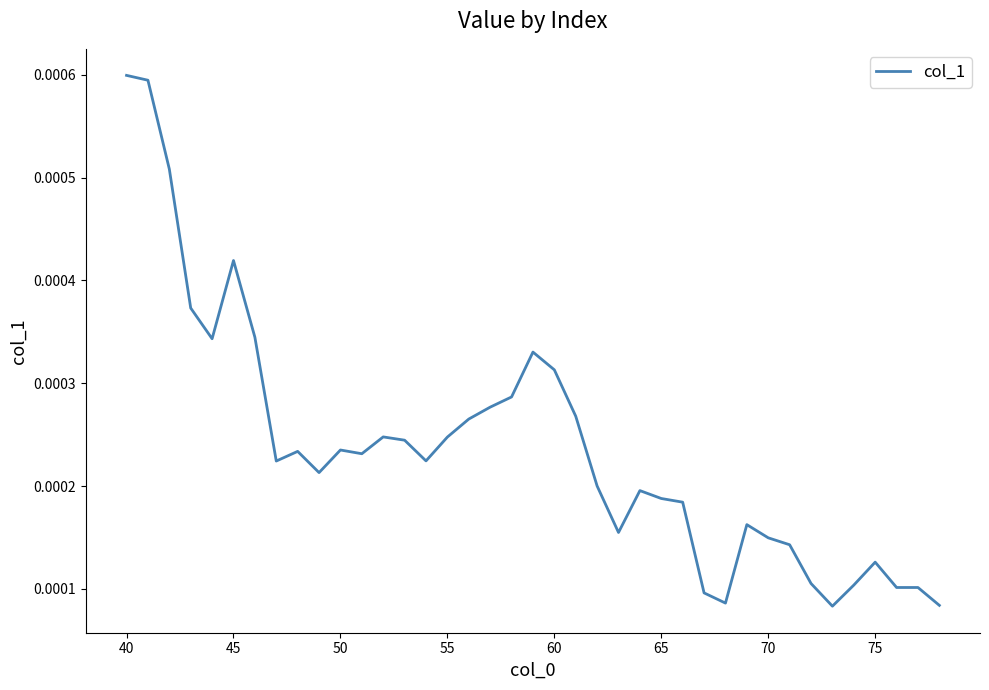

Is this an area chart (filled region under the line)?

No